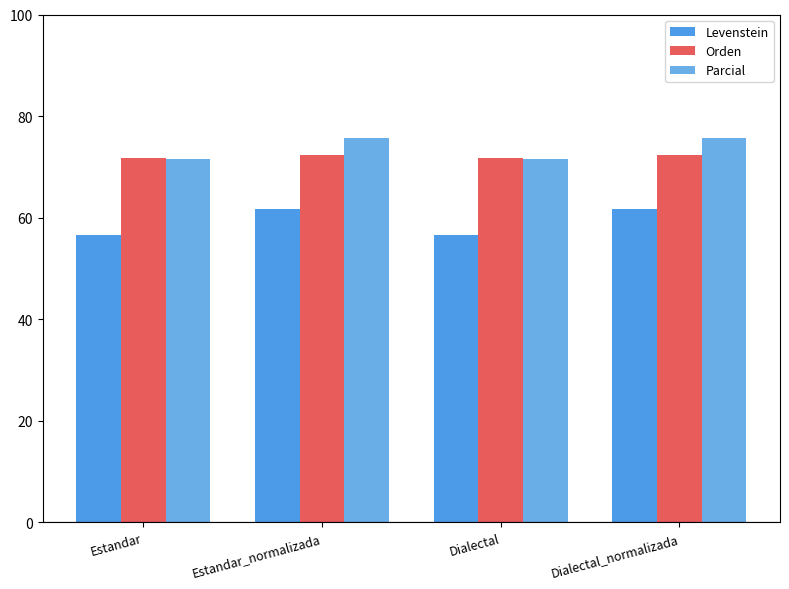

How many series are shown in this chart?

3